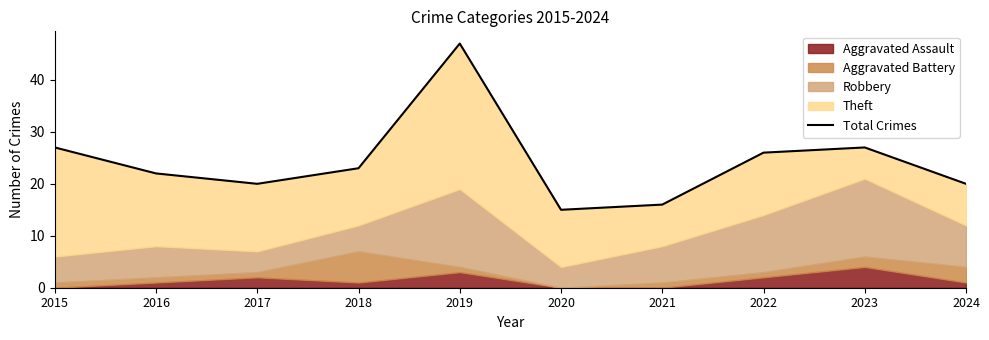

Reading right to left, extract all data points from this chart.

20	27	26	16	15	47	23	20	22	27